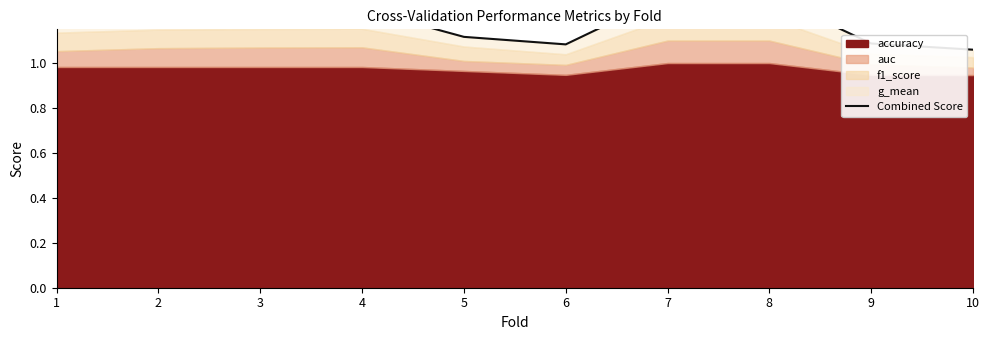

What is the approximate value at 8?

1.3